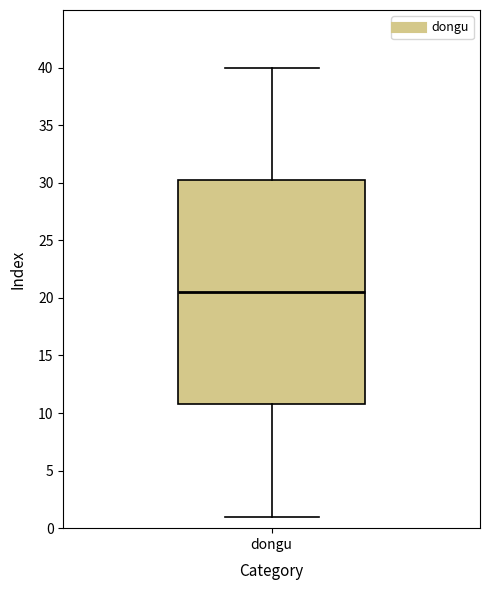

Transcribe this box plot: give where the median line is, the range the box spans, and where the two whiskers end, as read against the y-axis. The values are not printed on the chart, so give them approximately, as read against the axis.

median 20.5, box 11.0 to 30.5, whiskers 1.0 to 40.0